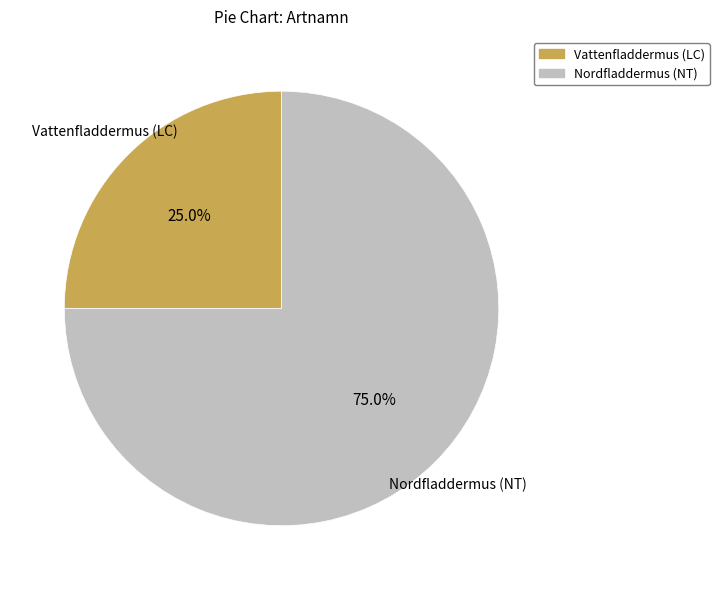

Which slice is the largest?

Nordfladdermus (NT)